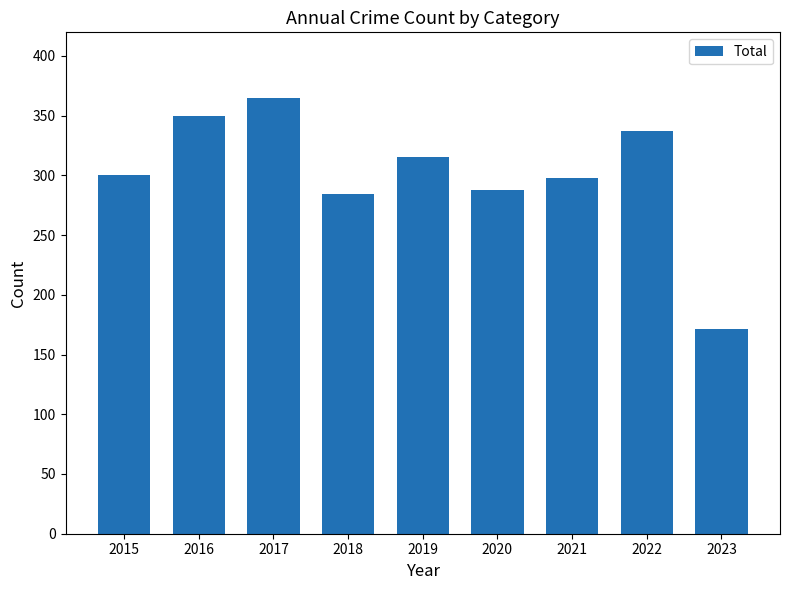

What is the ratio of the value at 2022 to the value at 2017?

0.9